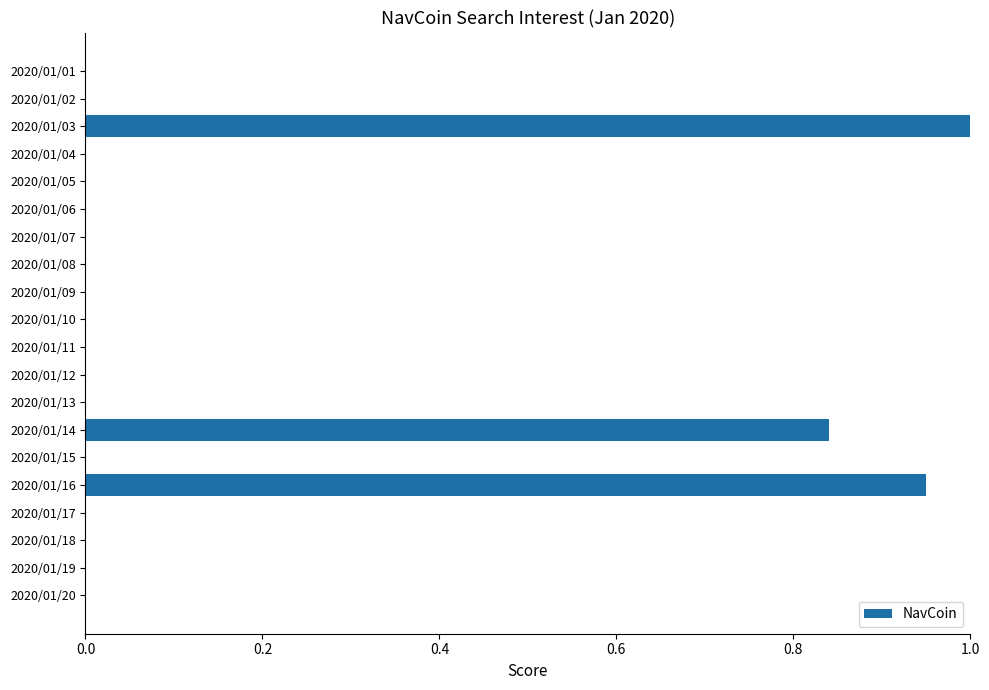

What is the sum of all values?

2.8